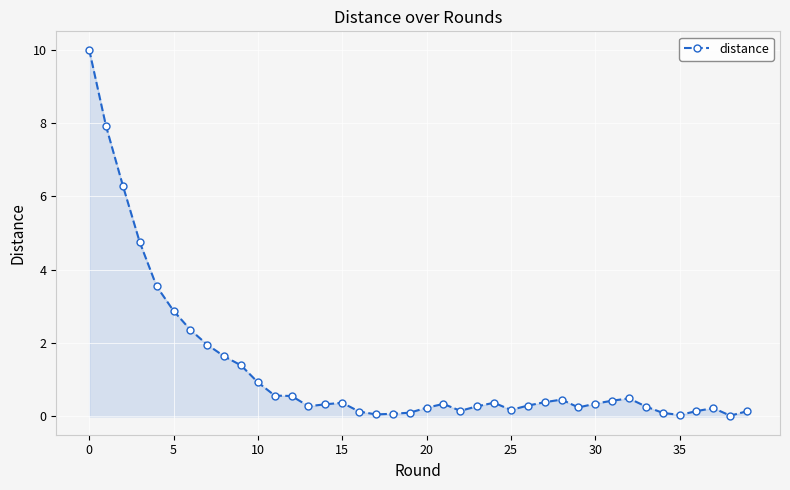

What is the greatest value displayed?

10.0